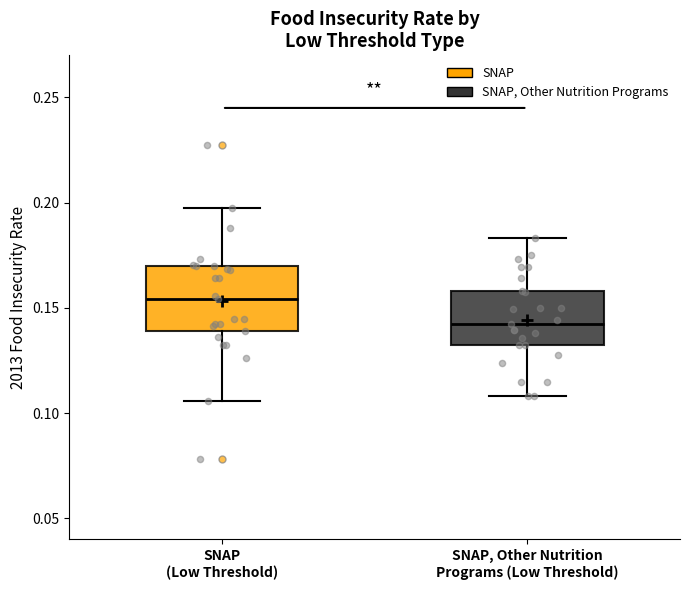

Reading left to right, read every box against the y-axis: the position of its median line, the range the box covers, and the ends of its whiskers. The values are not printed on the chart, so give them approximately, as read against the axis.

SNAP (Low Threshold): median 0.155, box 0.140 to 0.170, whiskers 0.105 to 0.195
SNAP, Other Nutrition Programs (Low Threshold): median 0.140, box 0.130 to 0.160, whiskers 0.110 to 0.185